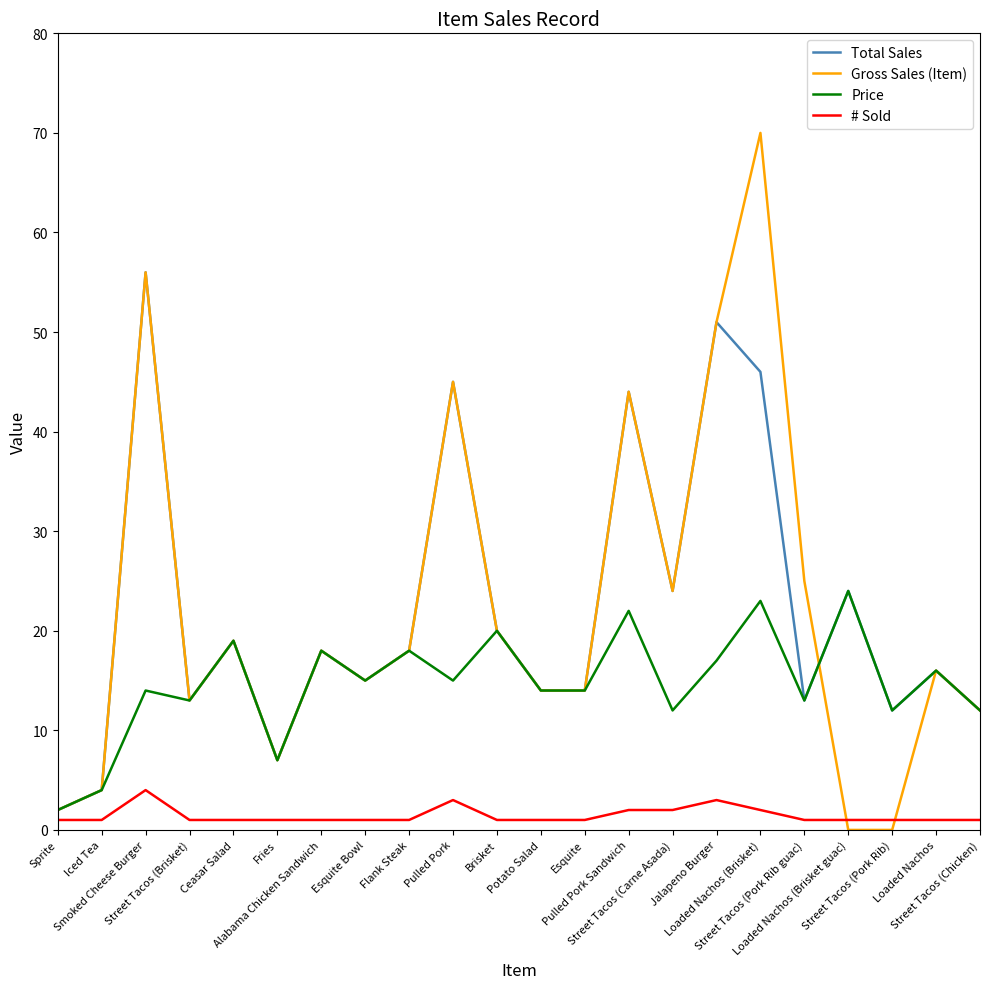

Reading left to right, list all the values displayed in this chart.

Total Sales: 2	4	56	13	19	7	18	15	18	45	20	14	14	44	24	51	46	13	24	12	16	12
Gross Sales (Item): 2	4	56	13	19	7	18	15	18	45	20	14	14	44	24	51	70	25	0	0	16	12
Price: 2	4	14	13	19	7	18	15	18	15	20	14	14	22	12	17	23	13	24	12	16	12
# Sold: 1	1	4	1	1	1	1	1	1	3	1	1	1	2	2	3	2	1	1	1	1	1